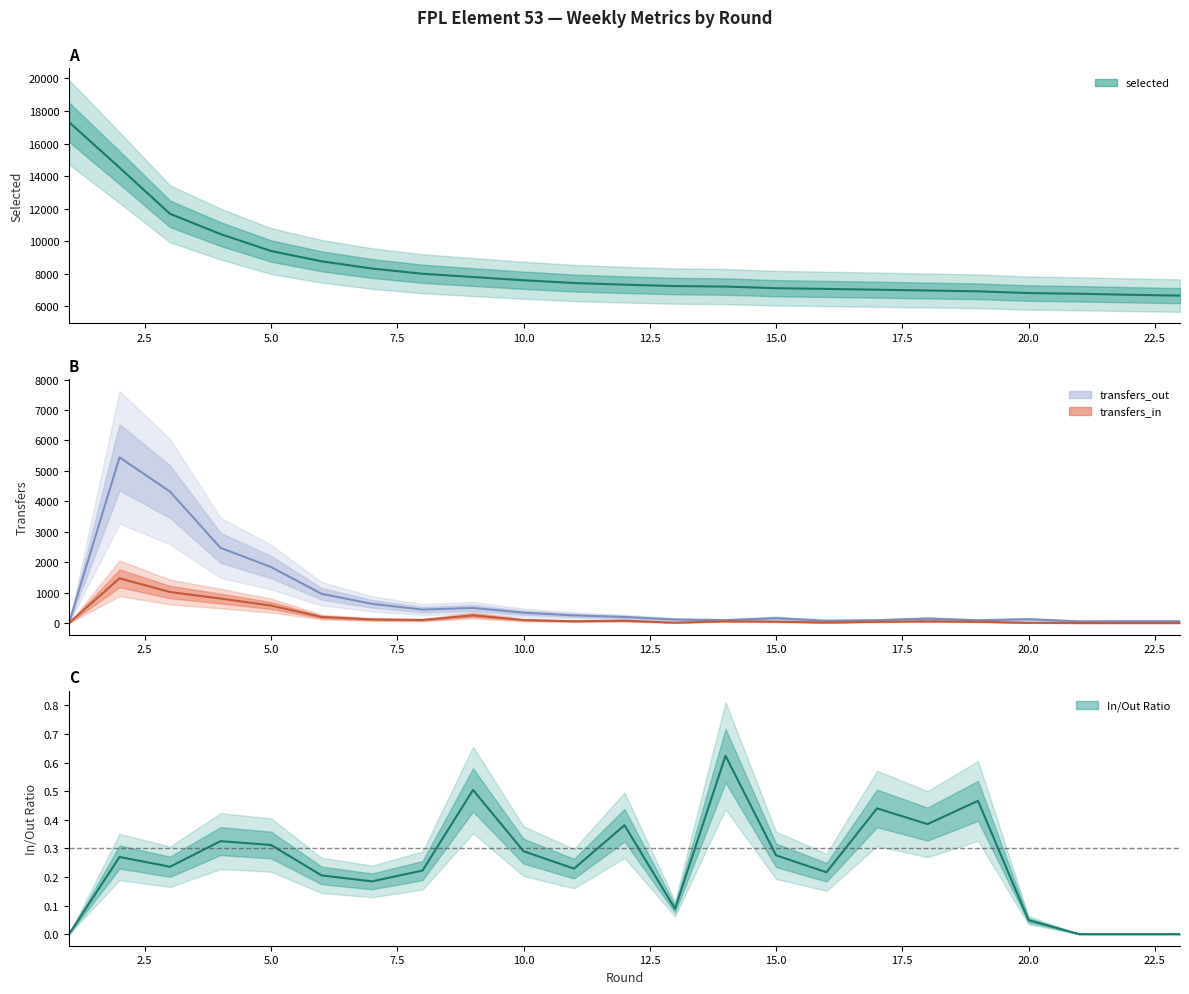

Rank the series at 15.0 from lowest to highest value.

transfers_in/transfers_out, transfers_in, transfers_out, selected